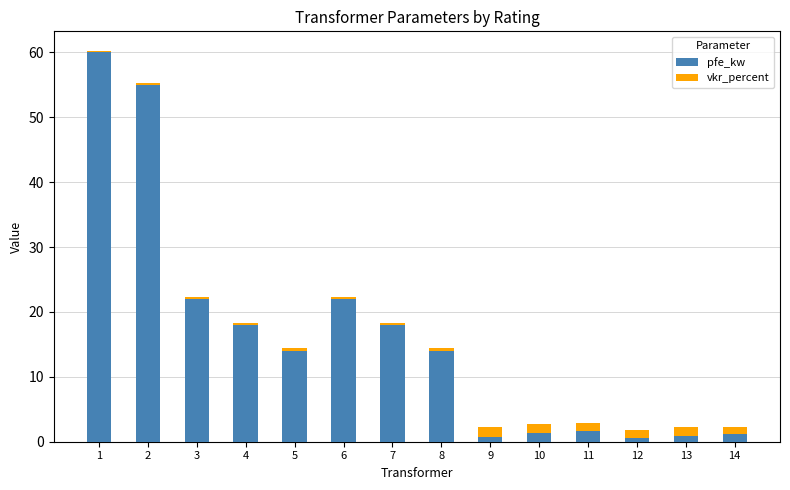

What is the highest value of the pfe_kw series?

60.0